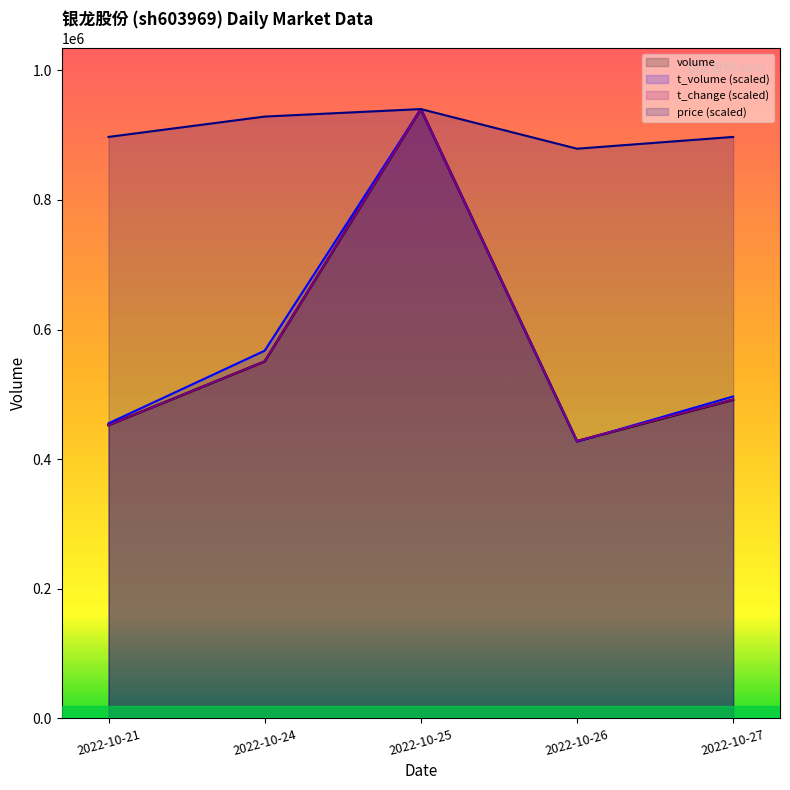

What is the minimum value for volume?

427853.0